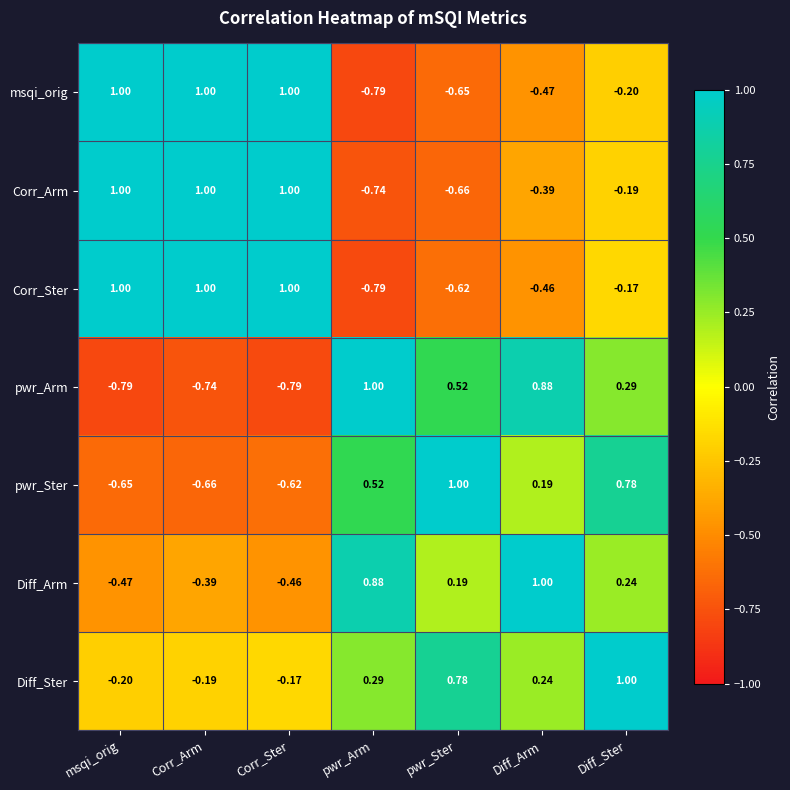

Where does the Corr_Ster series first go above 0?

msqi_orig